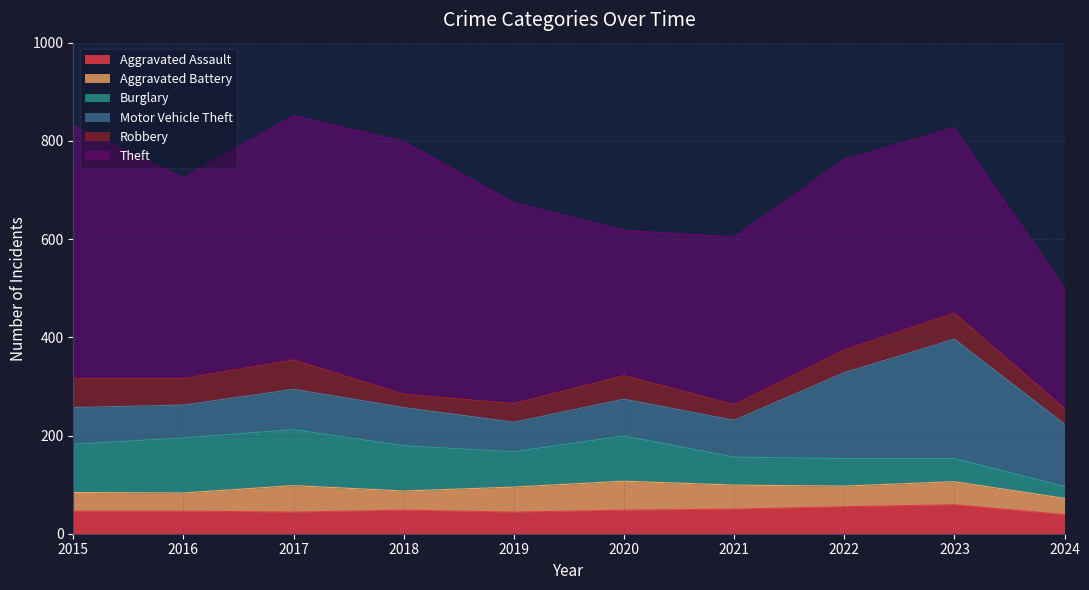

True or false: Theft has a value of 409 at 2016.

True